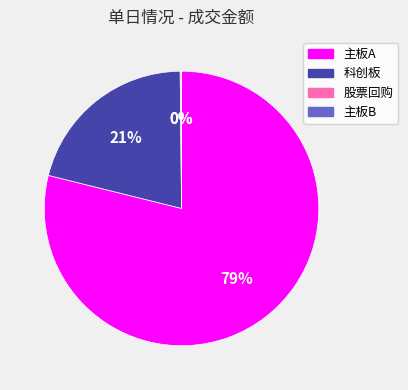

What percentage is the 科创板 slice, to the nearest percent?

21%